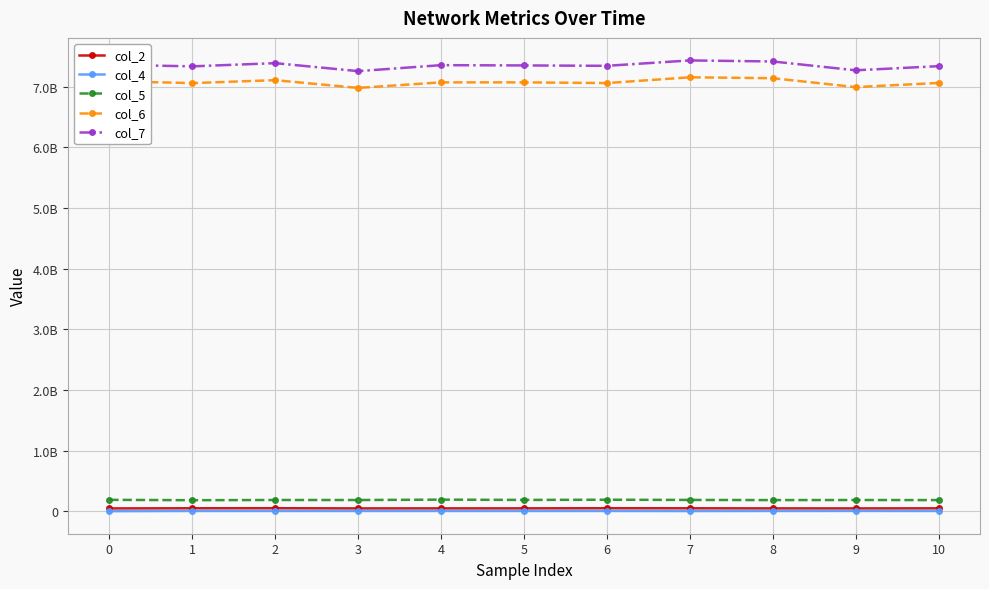

Is this an area chart (filled region under the line)?

No